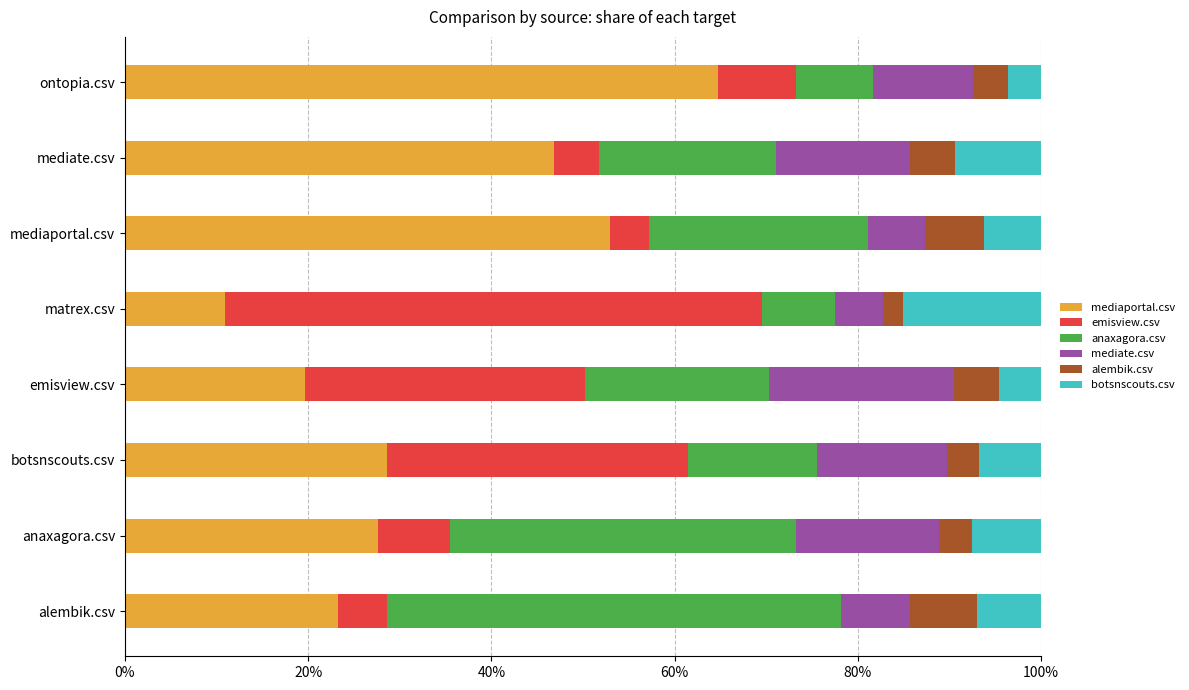

What is the total value across all series at emisview.csv?

100.0